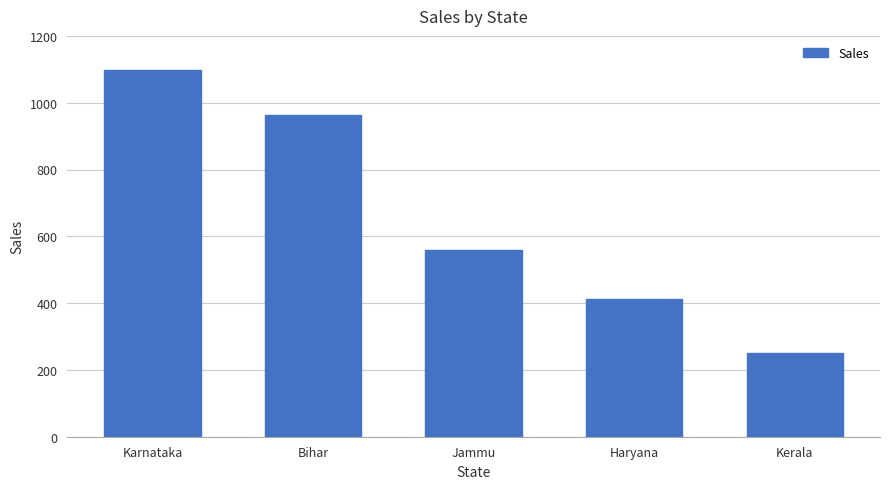

Reading right to left, transcribe all the data shown in this chart.

250	411	560	963	1097